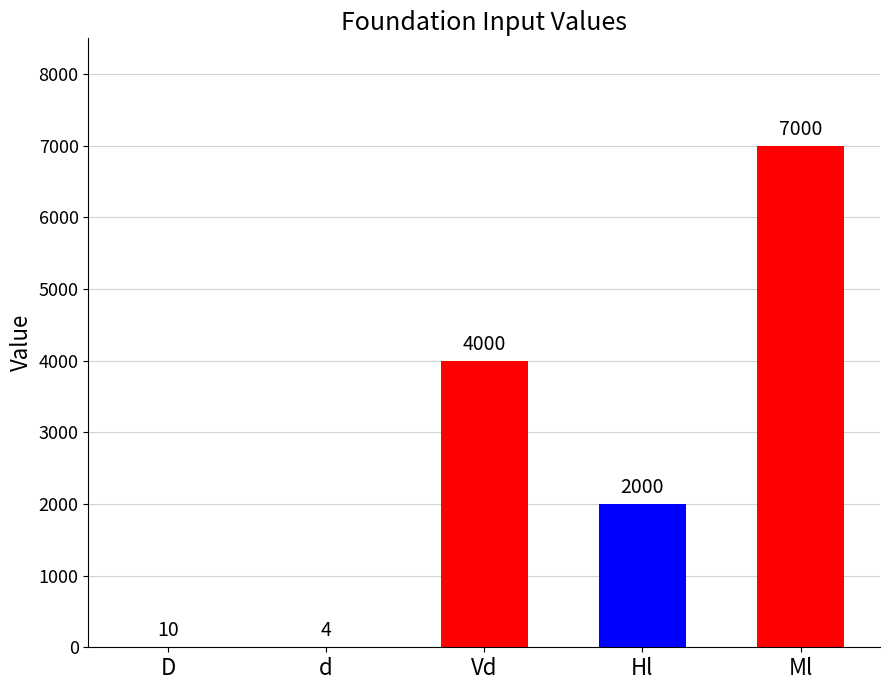

Which label corresponds to the largest value in the chart?

Ml